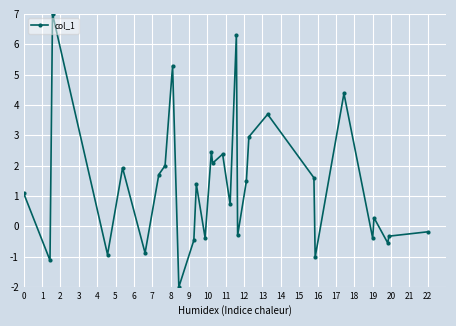

Does the chart have visible grid lines?

Yes